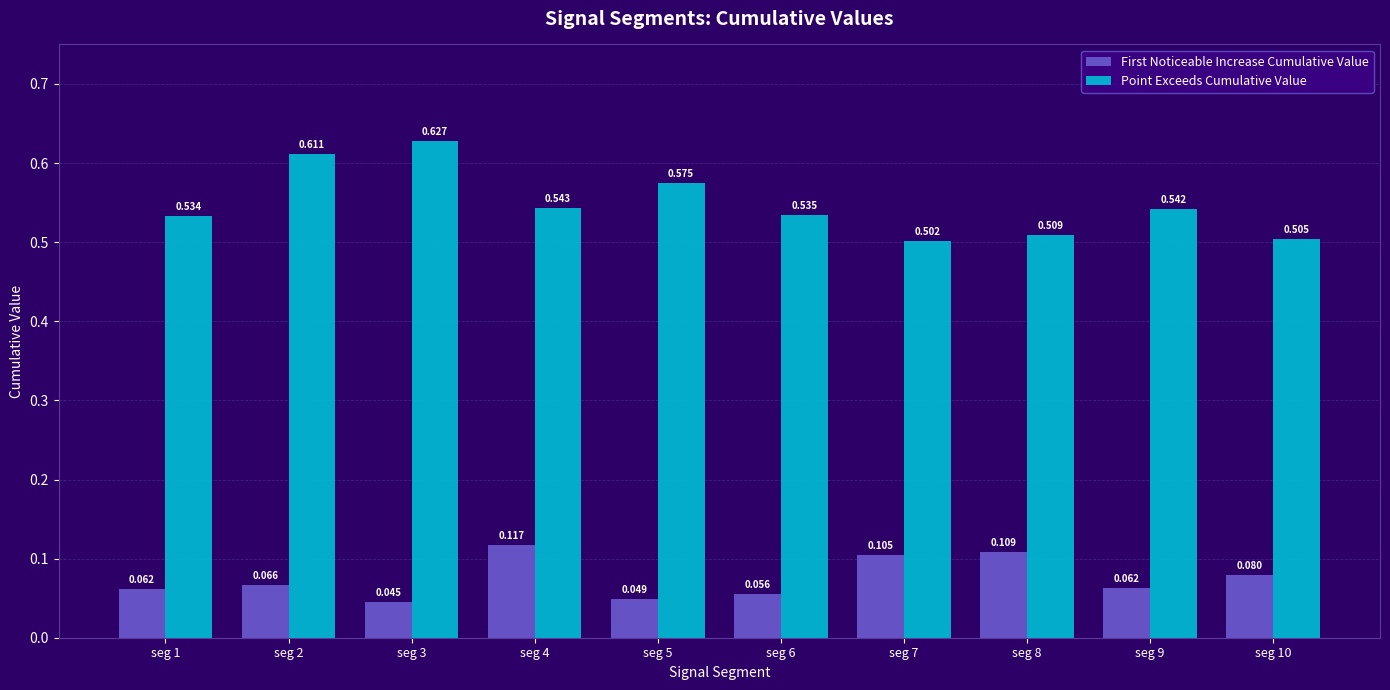

At which label is First Noticeable Increase Cumulative Value closest to 0?

seg 3